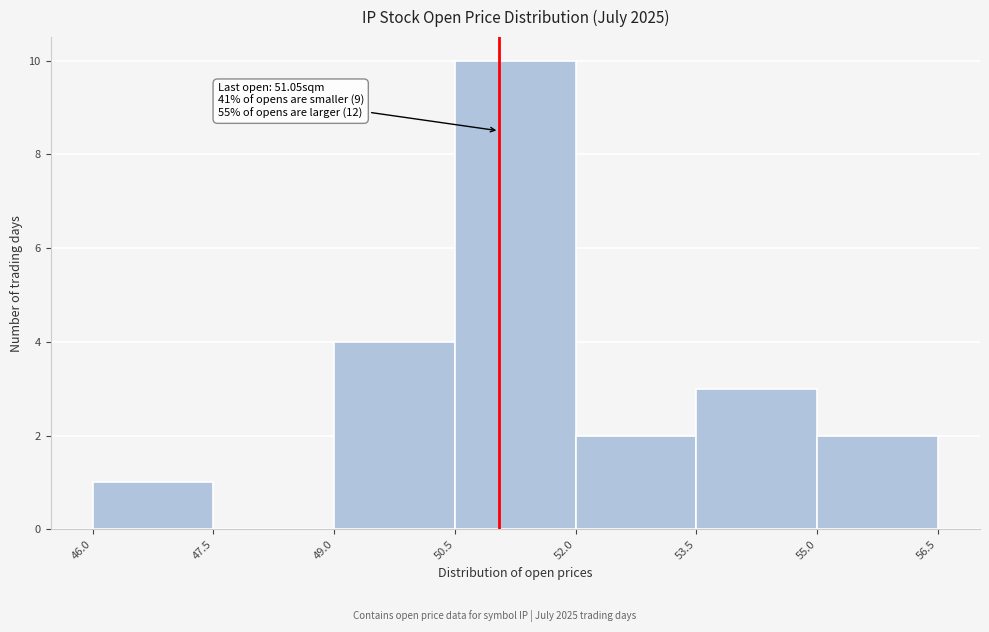

Over which range of the x-axis is the bar tallest?

50.5 to 52.0